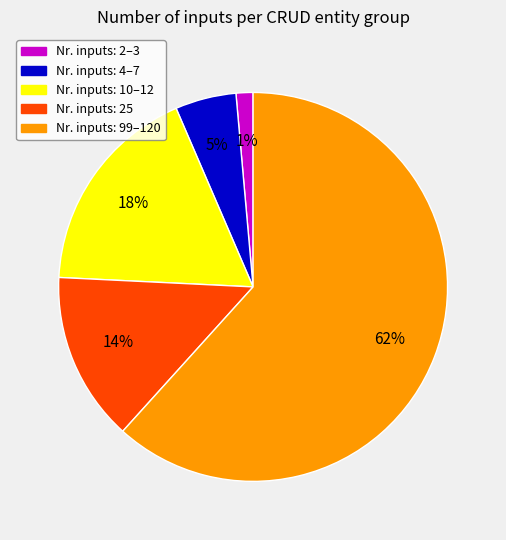

Does any single category account for the majority?

Yes